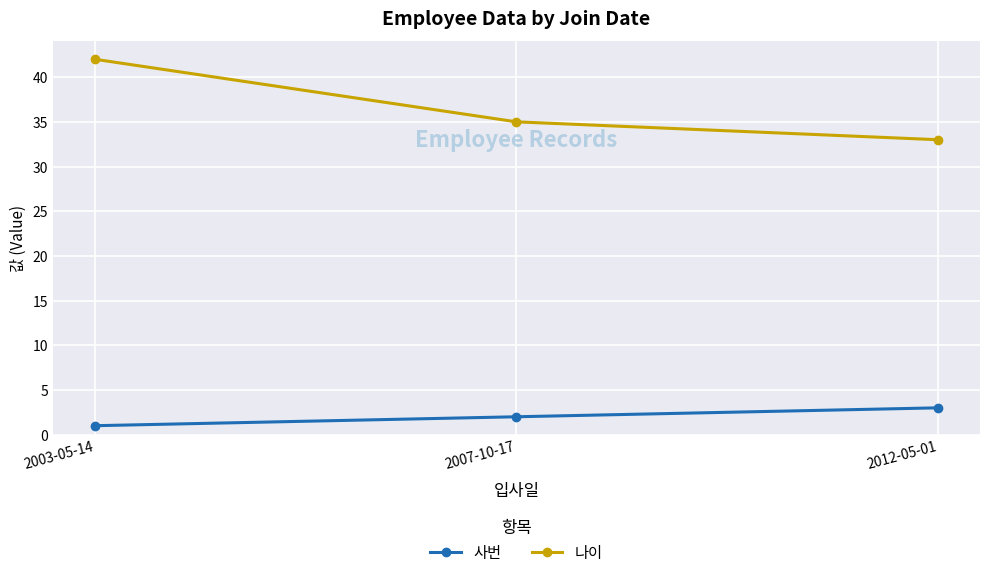

True or false: 나이 has a value of 33 at 2012-05-01.

True